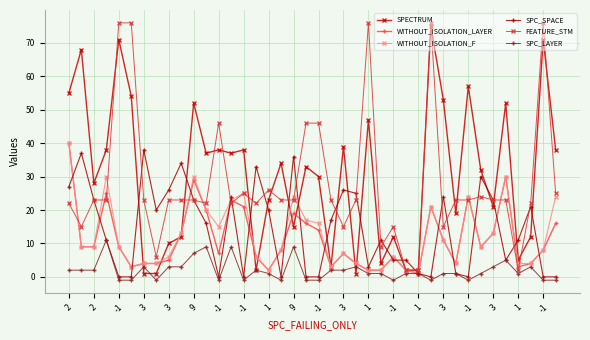

True or false: SPECTRUM has more than 0 interior local peaks.

True